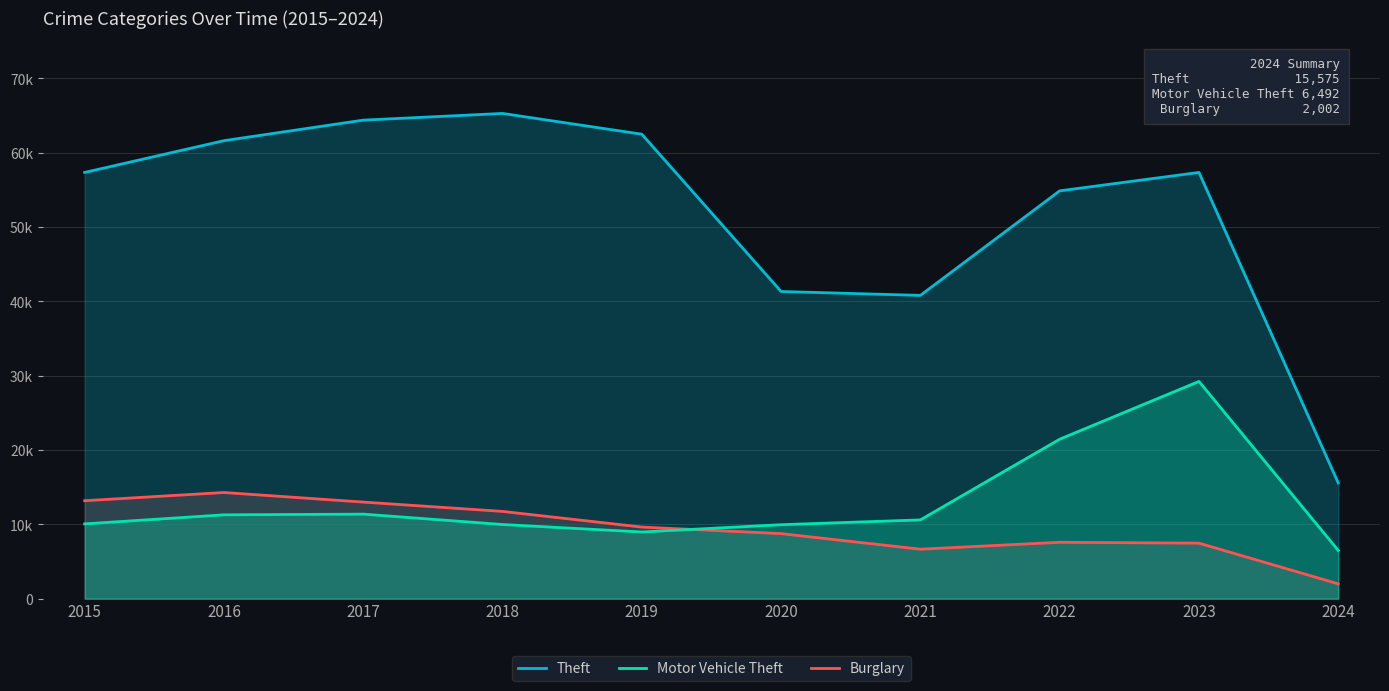

Which series has the largest total across all categories?

Theft